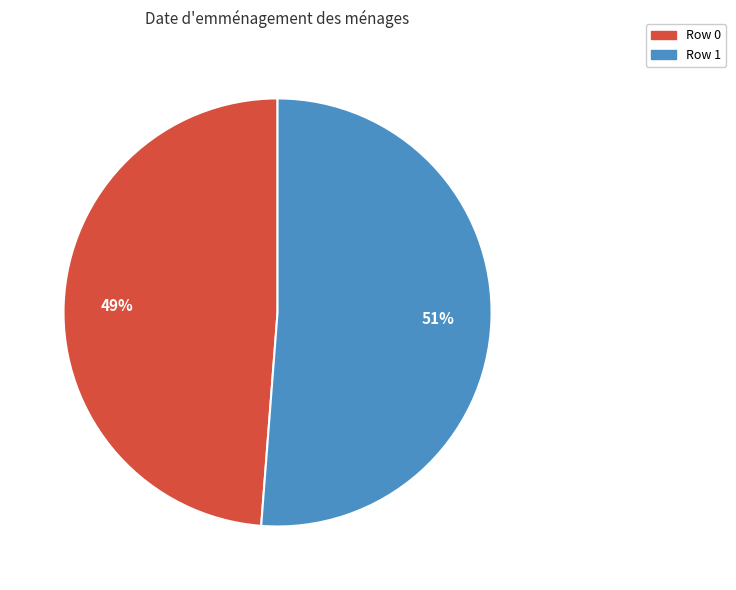

What is the majority slice?

Row 1